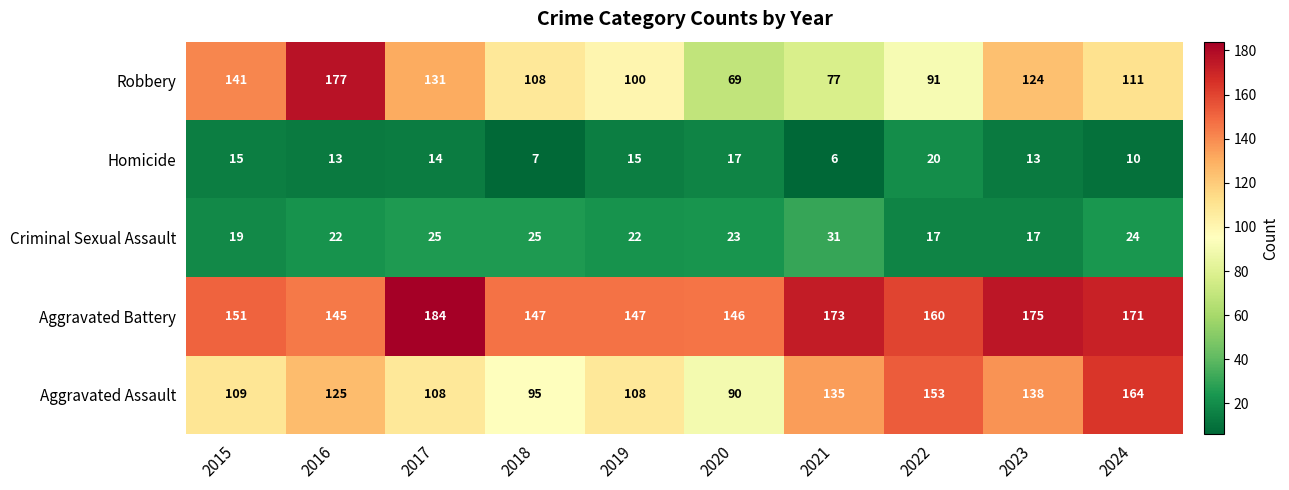

At 2024, list the series in order from smallest to largest.

Homicide, Criminal Sexual Assault, Robbery, Aggravated Assault, Aggravated Battery